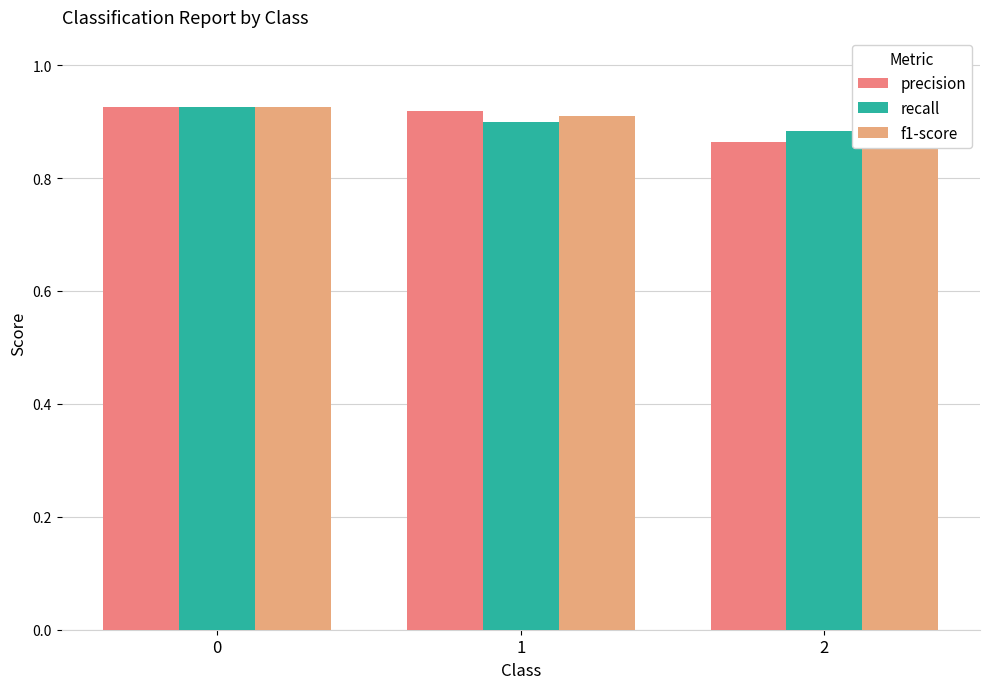

What are all the series names shown in the legend?

precision, recall, f1-score